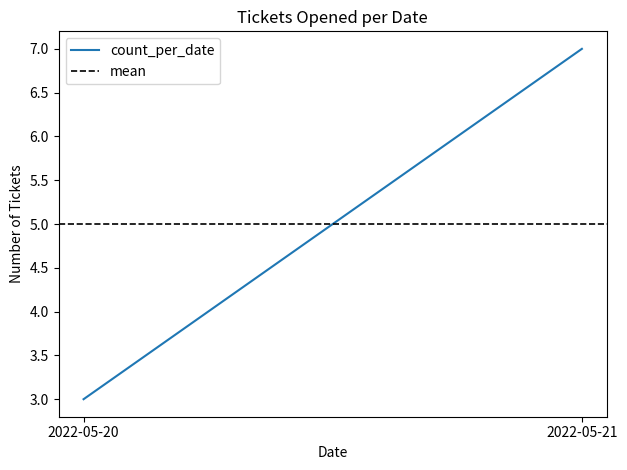

How many lines are shown in the chart?

2